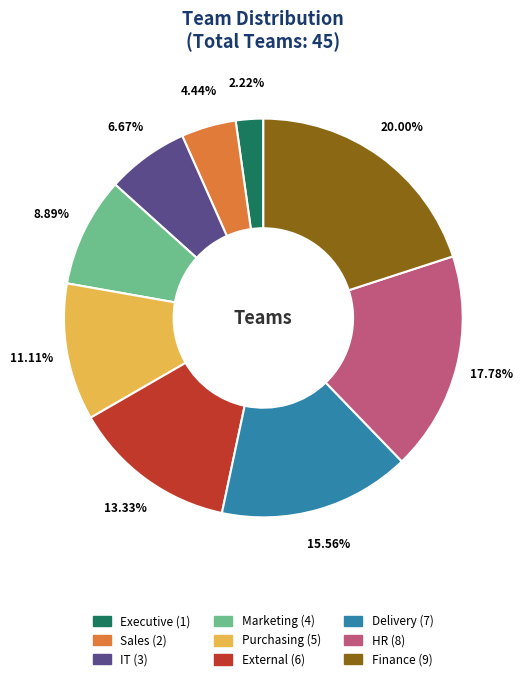

How many segments does this pie chart have?

9